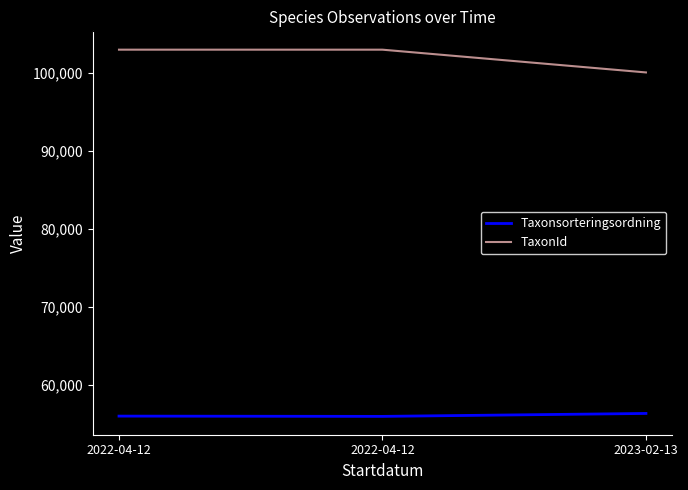

How many lines are shown in the chart?

2